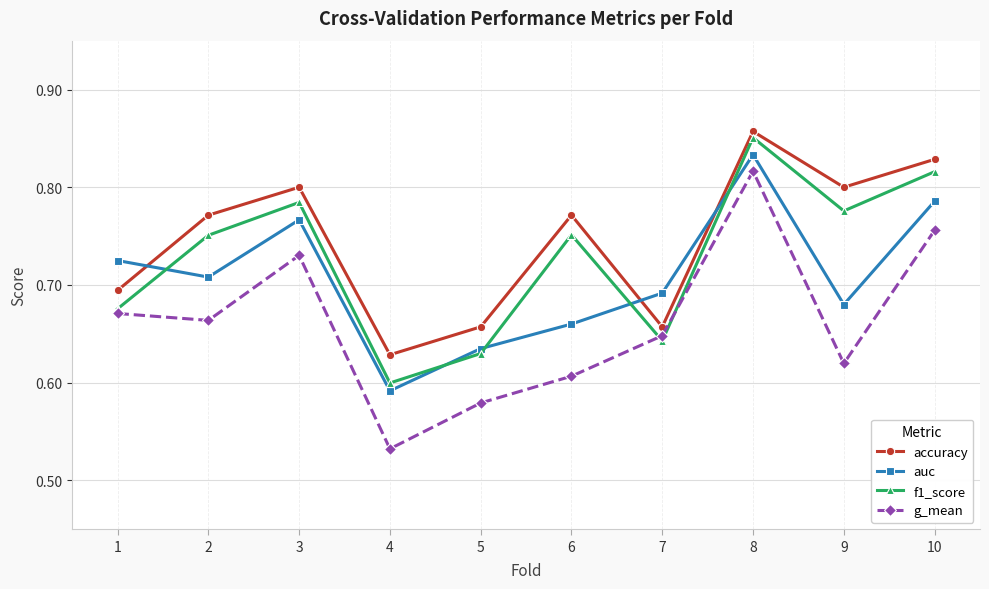

Does the chart have visible grid lines?

Yes